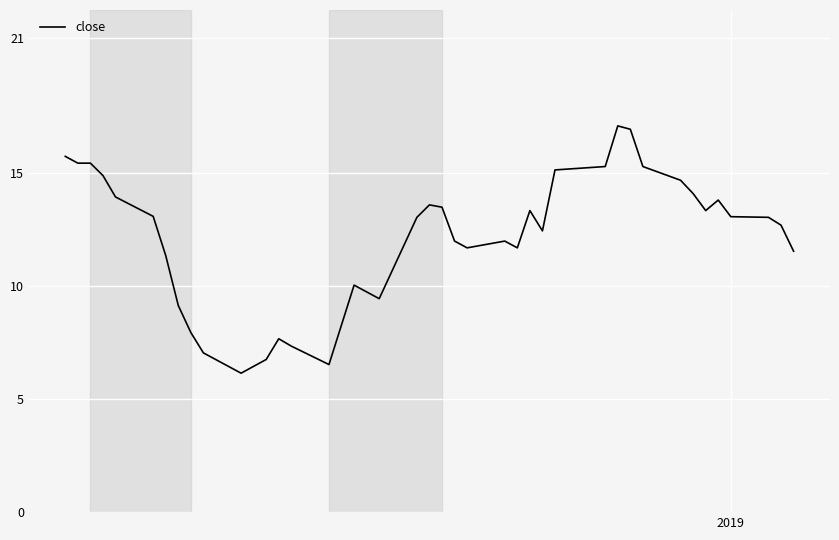

What is the minimum value shown in the chart?

6.1